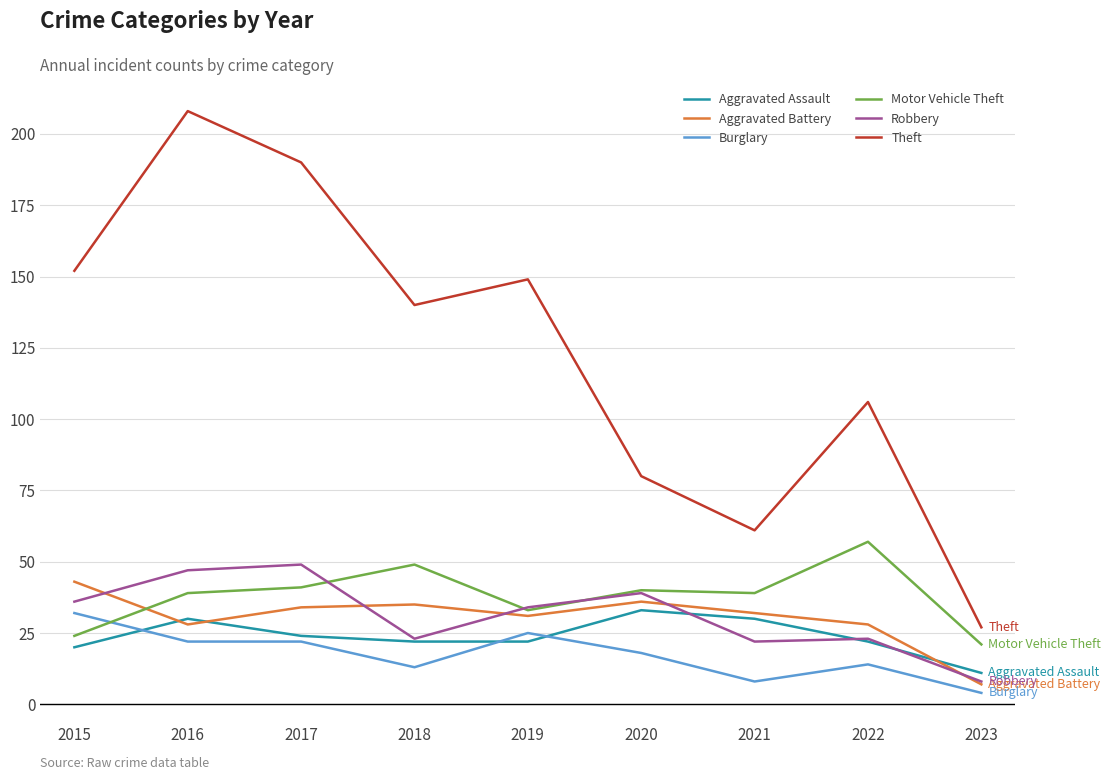

Between 2015 and 2020, which series saw the biggest shift?

Theft